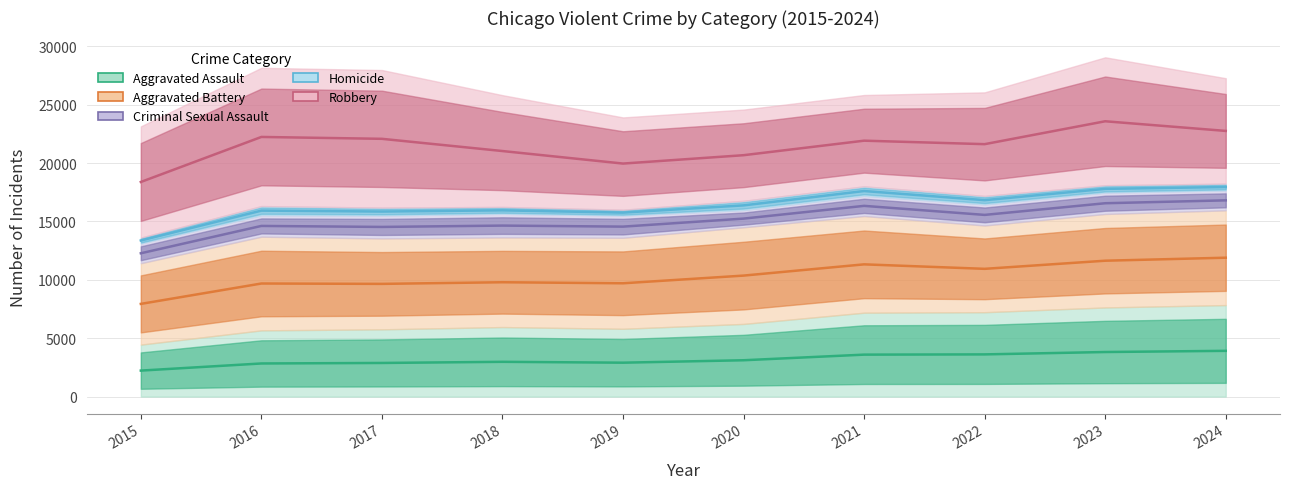

The Homicide series shows 15926.5 at 2016. True or false?

True